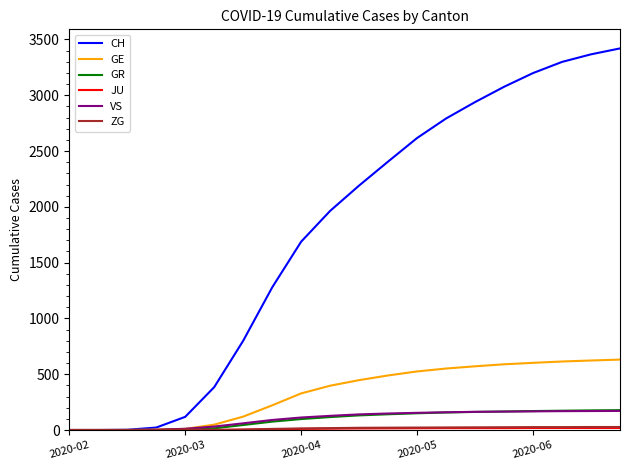

What is the maximum value for VS?

171